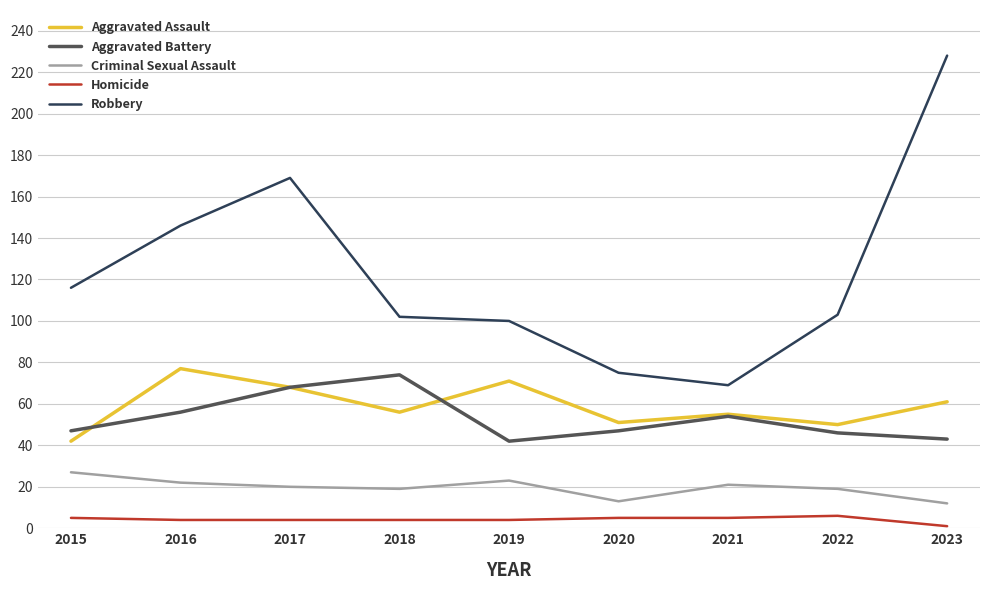

How many series are shown in this chart?

5